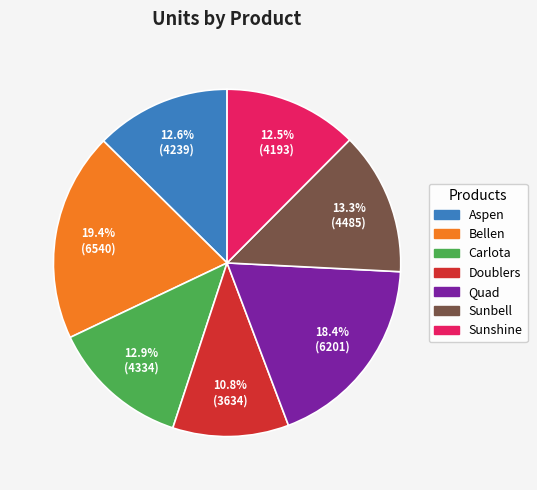

What is the ratio of the value at Aspen to the value at Bellen?

0.6